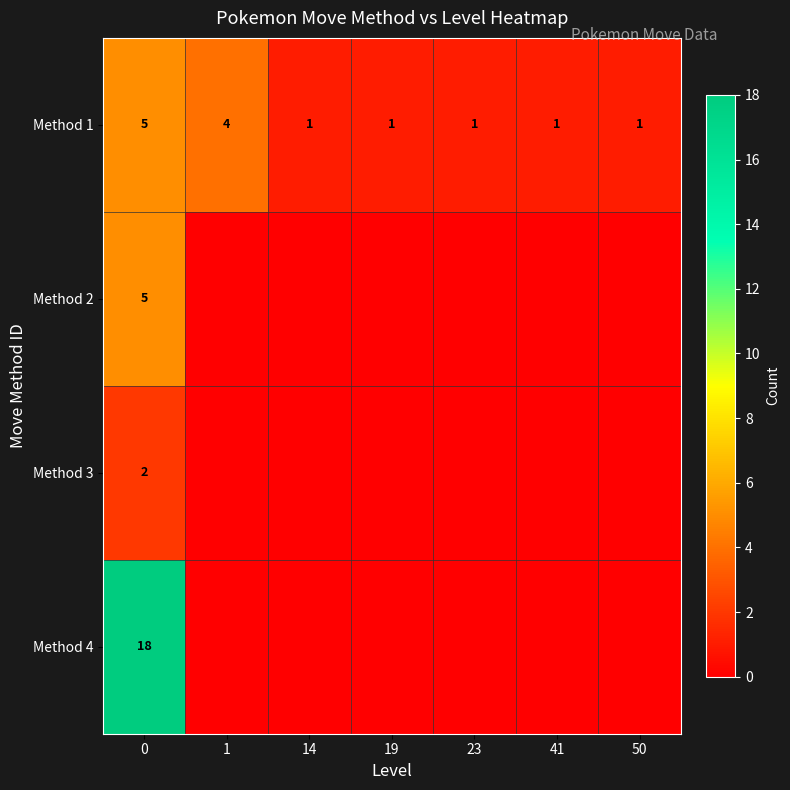

What is the sum of all Method 1 values?

14